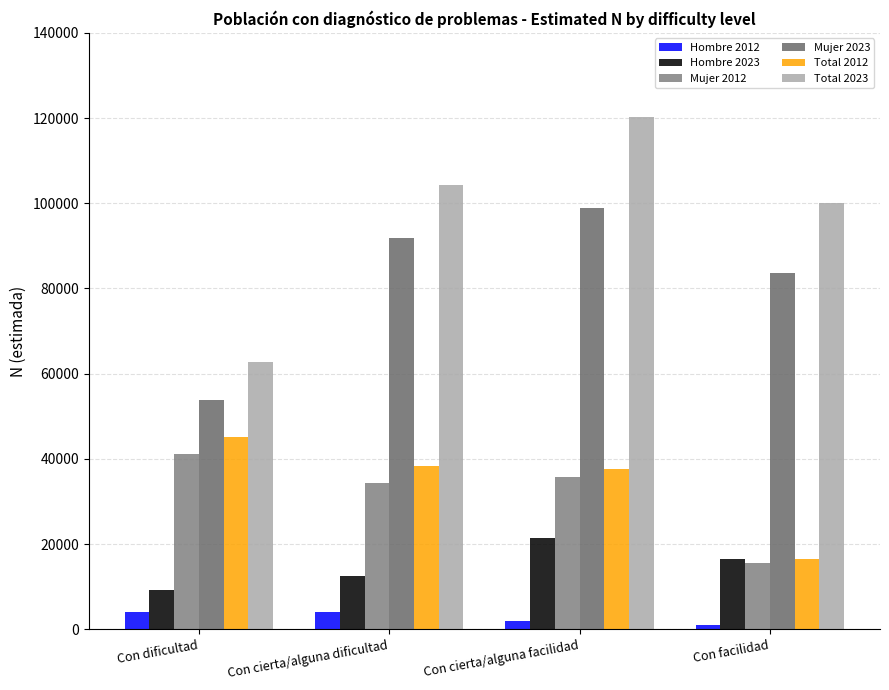

At which category is the sum across all series the highest?

Con cierta/alguna facilidad